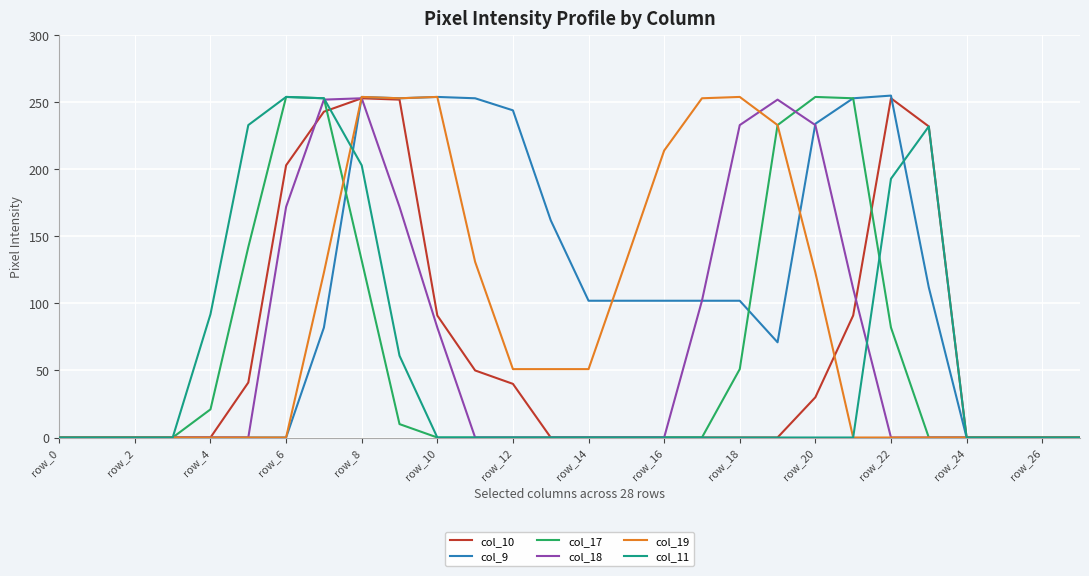

Which series has the largest total across all categories?

col_9